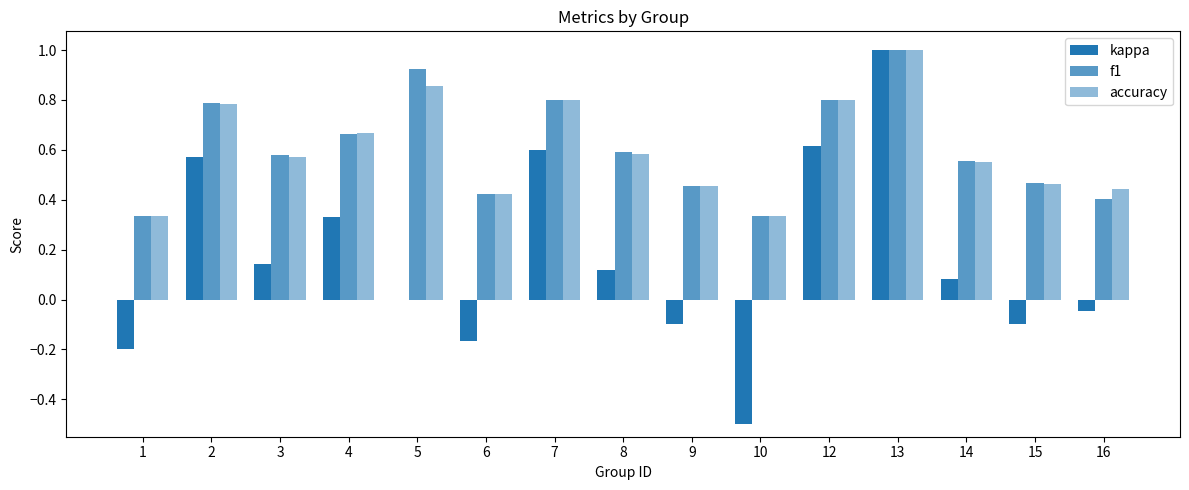

What is the total value across all series at 2?

2.1